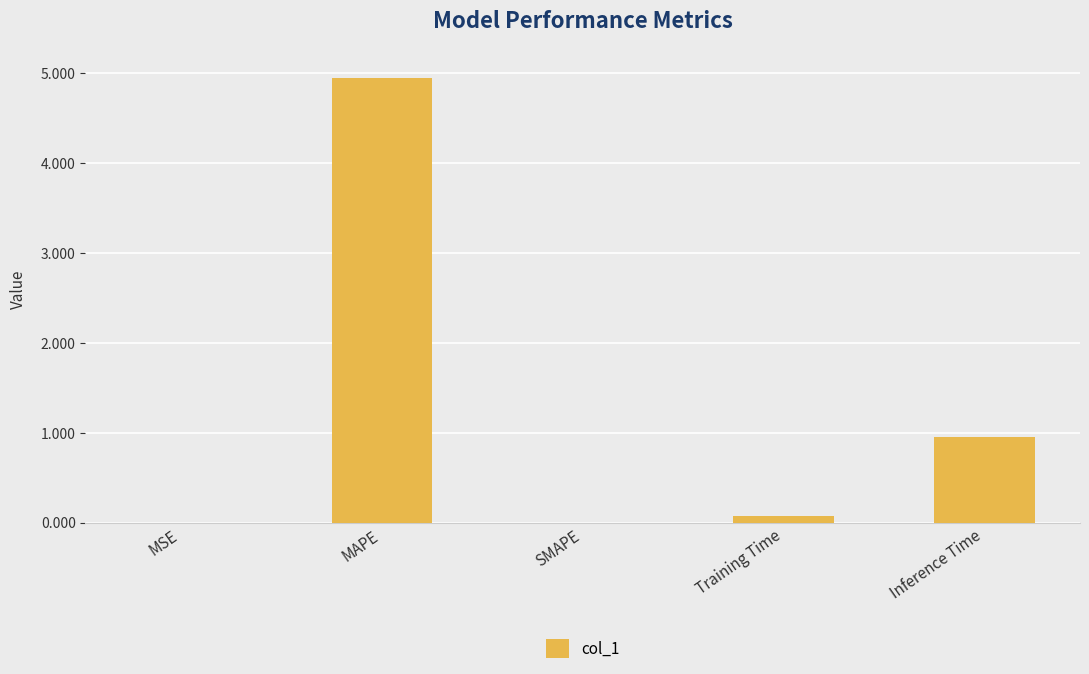

What is the maximum value shown in the chart?

5.0